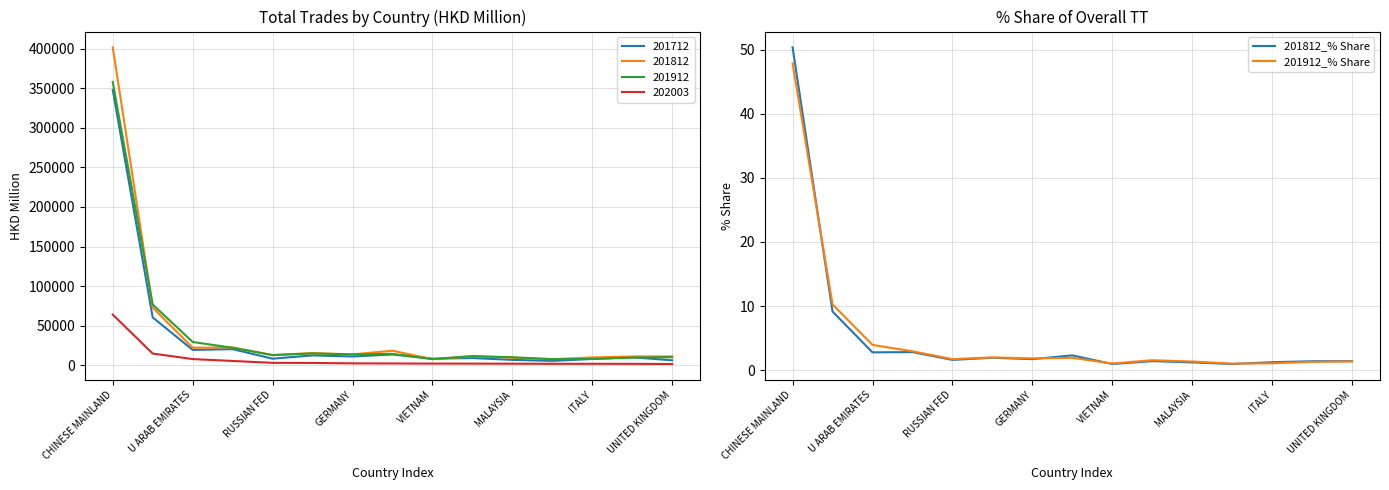

What is the sum of all 201912_% Share values?

81.0